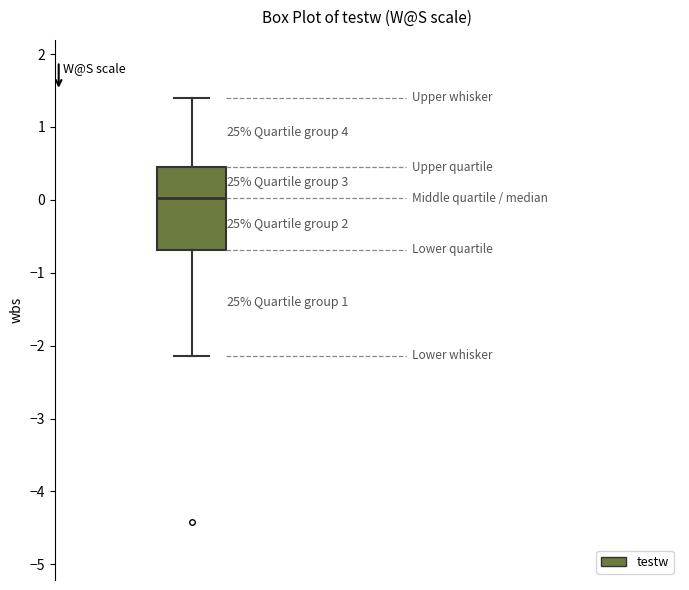

Read this box plot against the y-axis: the position of the median line, the range covered by the box, and the ends of both whiskers. The values are not printed on the chart, so give them approximately, as read against the axis.

median 0.0, box -0.7 to 0.4, whiskers -2.1 to 1.4